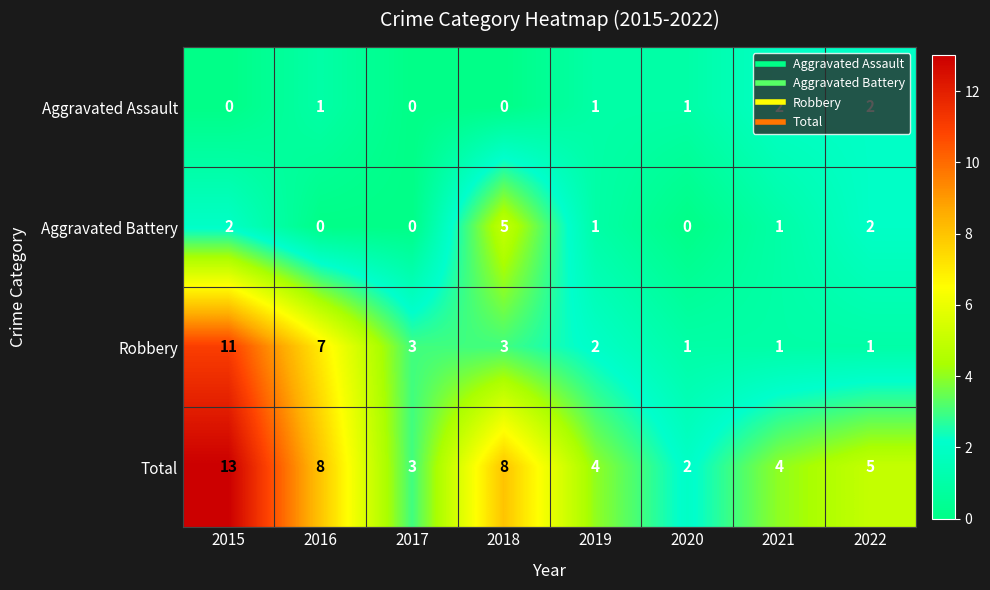

What is the sum of the Total values at 2016 and 2019?

12